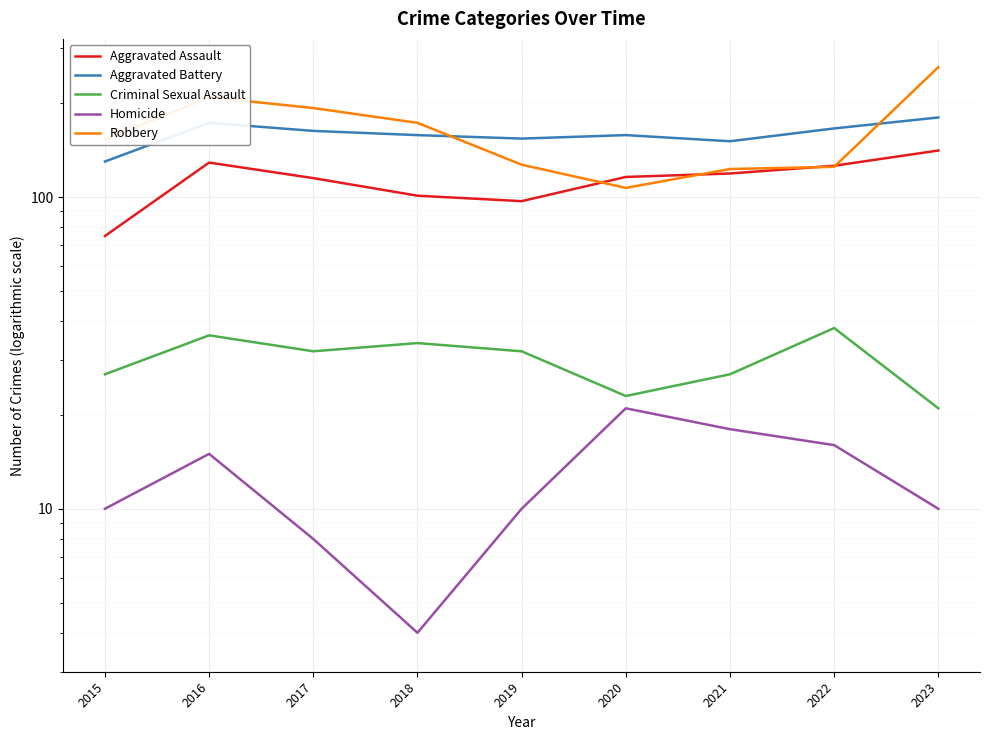

What is the greatest value displayed?

261